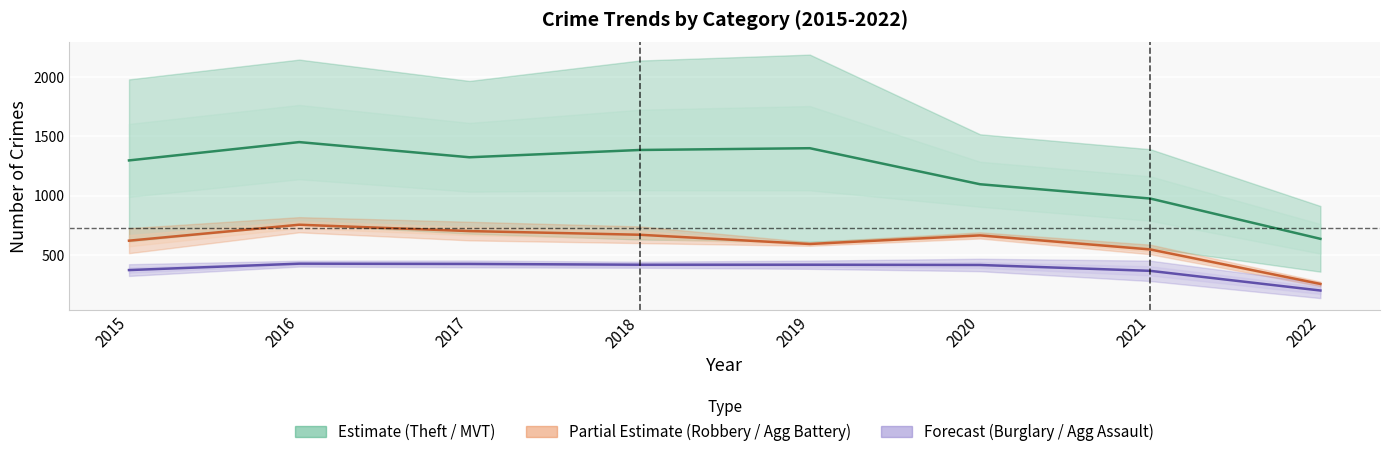

Is this an area chart (filled region under the line)?

No